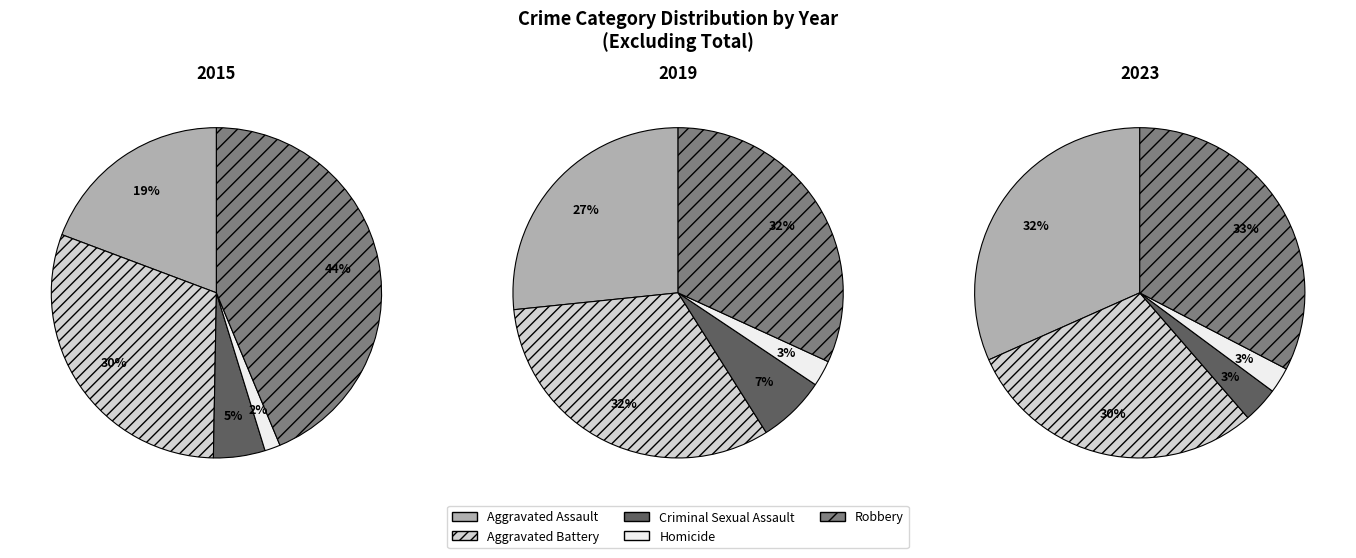

To the nearest percent, what is the difference between the largest and smallest slice percentages?

30%